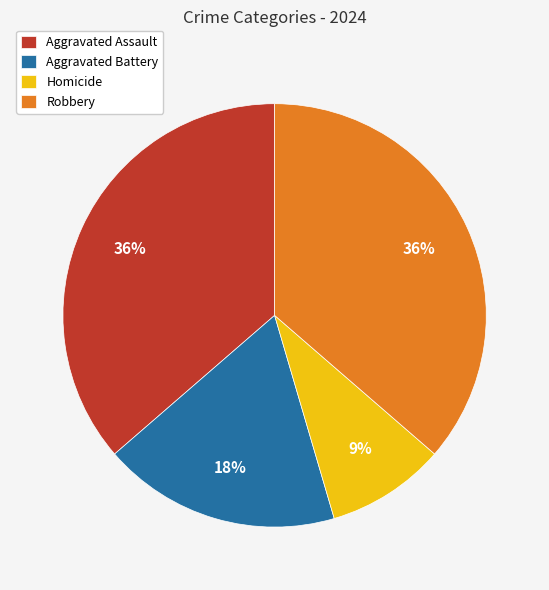

Is it true that Aggravated Battery is 4% of the pie?

False